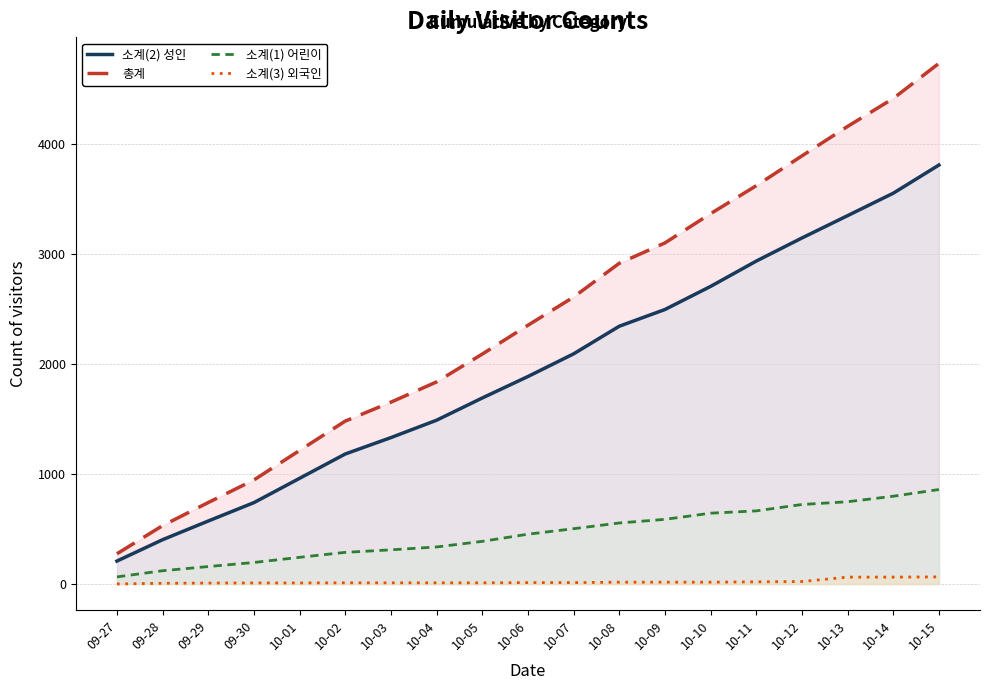

Which series has the largest total across all categories?

총계